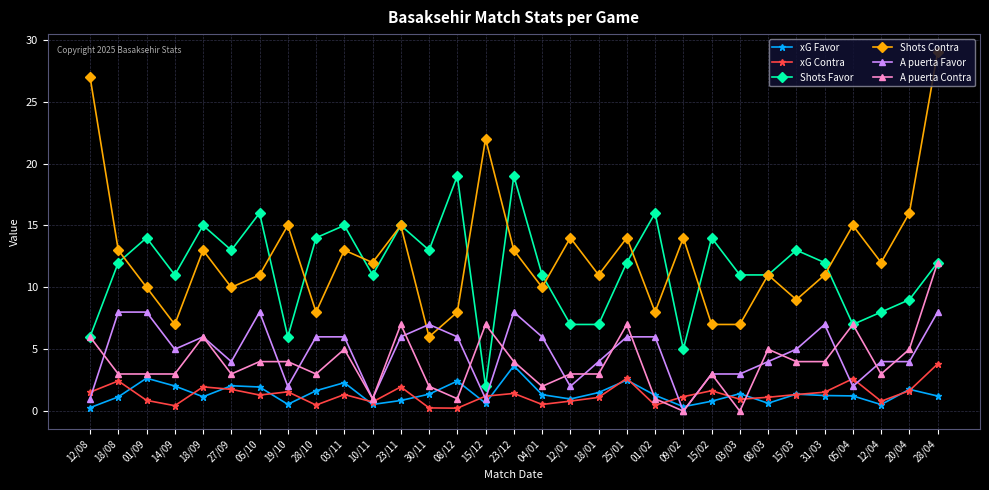

What are all the series names shown in the legend?

xG Favor, xG Contra, Shots Favor, Shots Contra, A puerta Favor, A puerta Contra